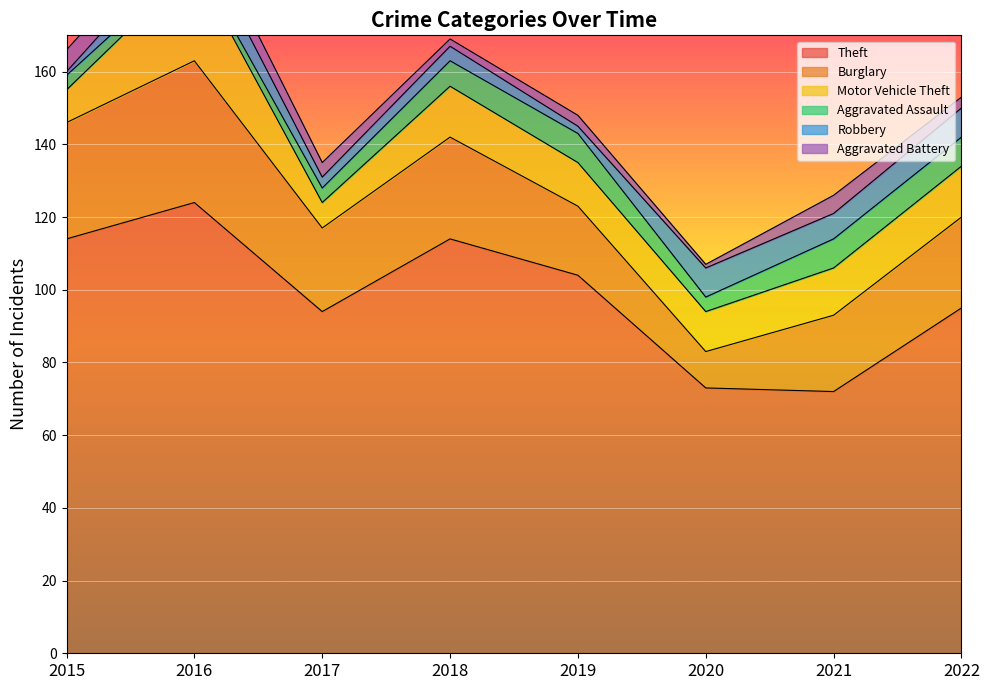

What is the sum of all Burglary values?

197